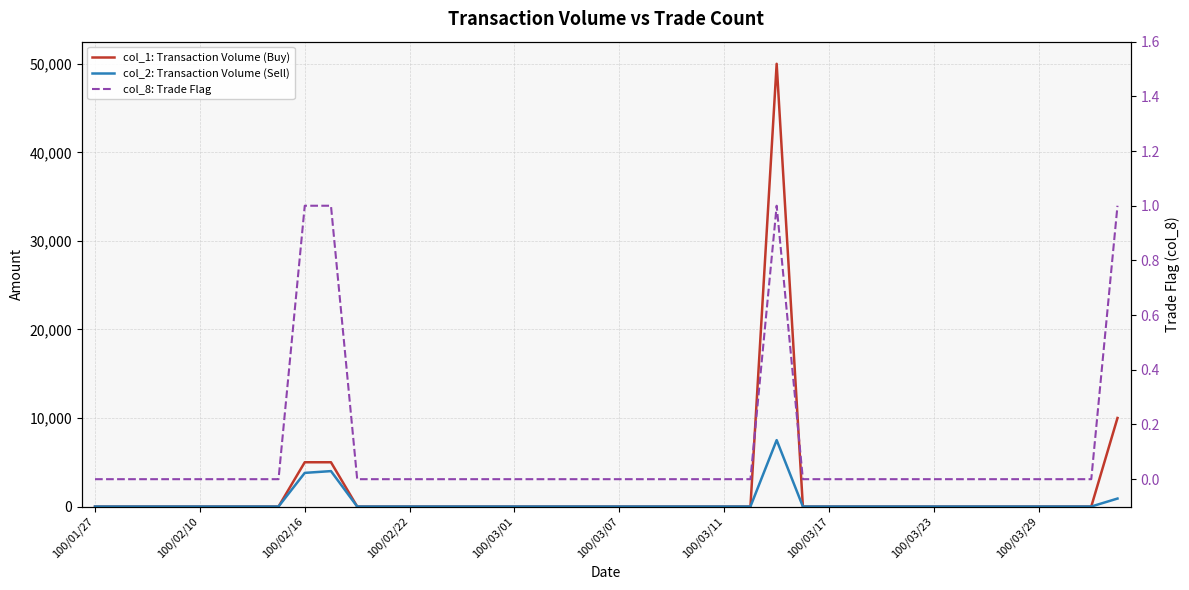

True or false: col_1: Transaction Volume (Buy) and col_2: Transaction Volume (Sell) intersect in this chart.

False